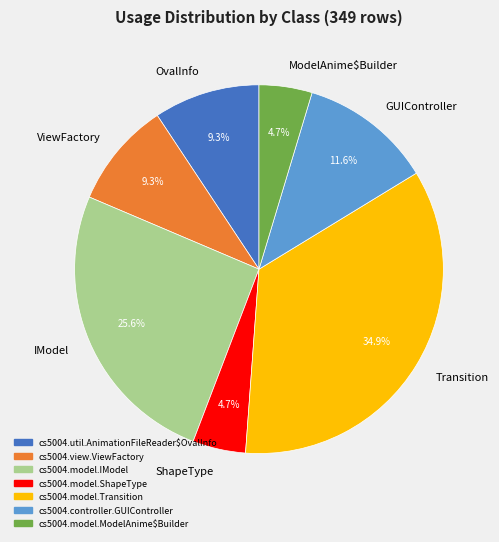

Count the number of slices in the pie.

7